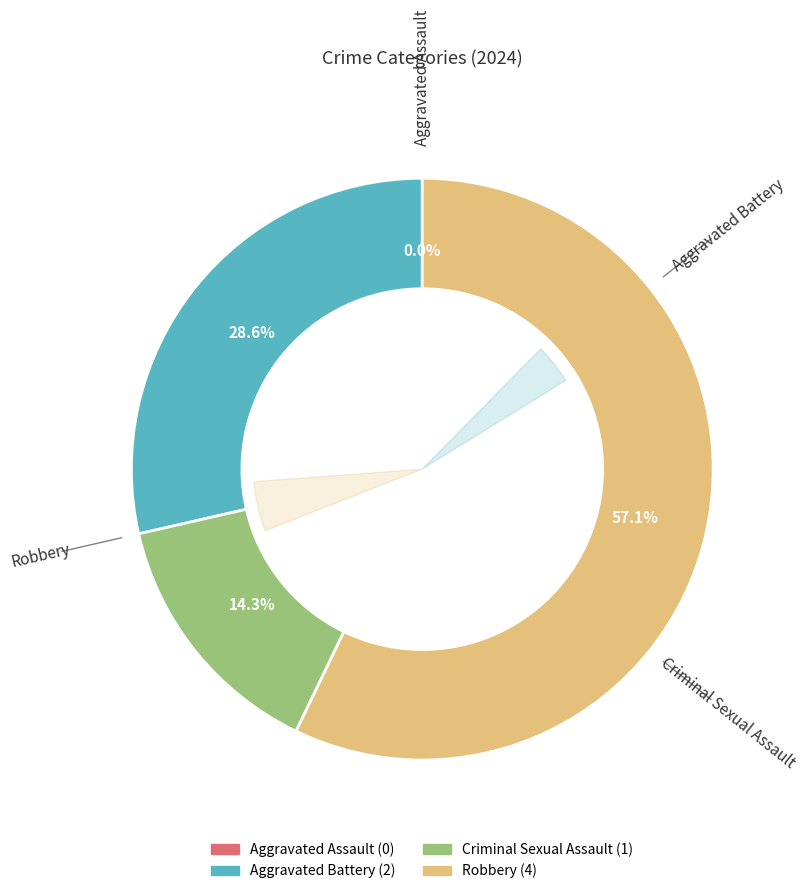

Does Robbery represent more than half of the total?

Yes